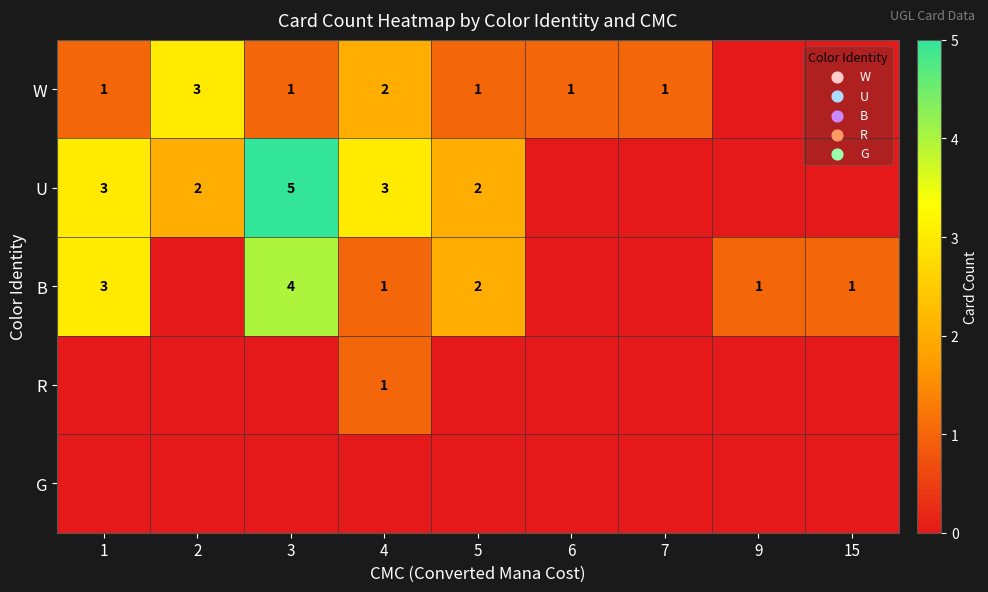

The W series shows 2 at 4. True or false?

True